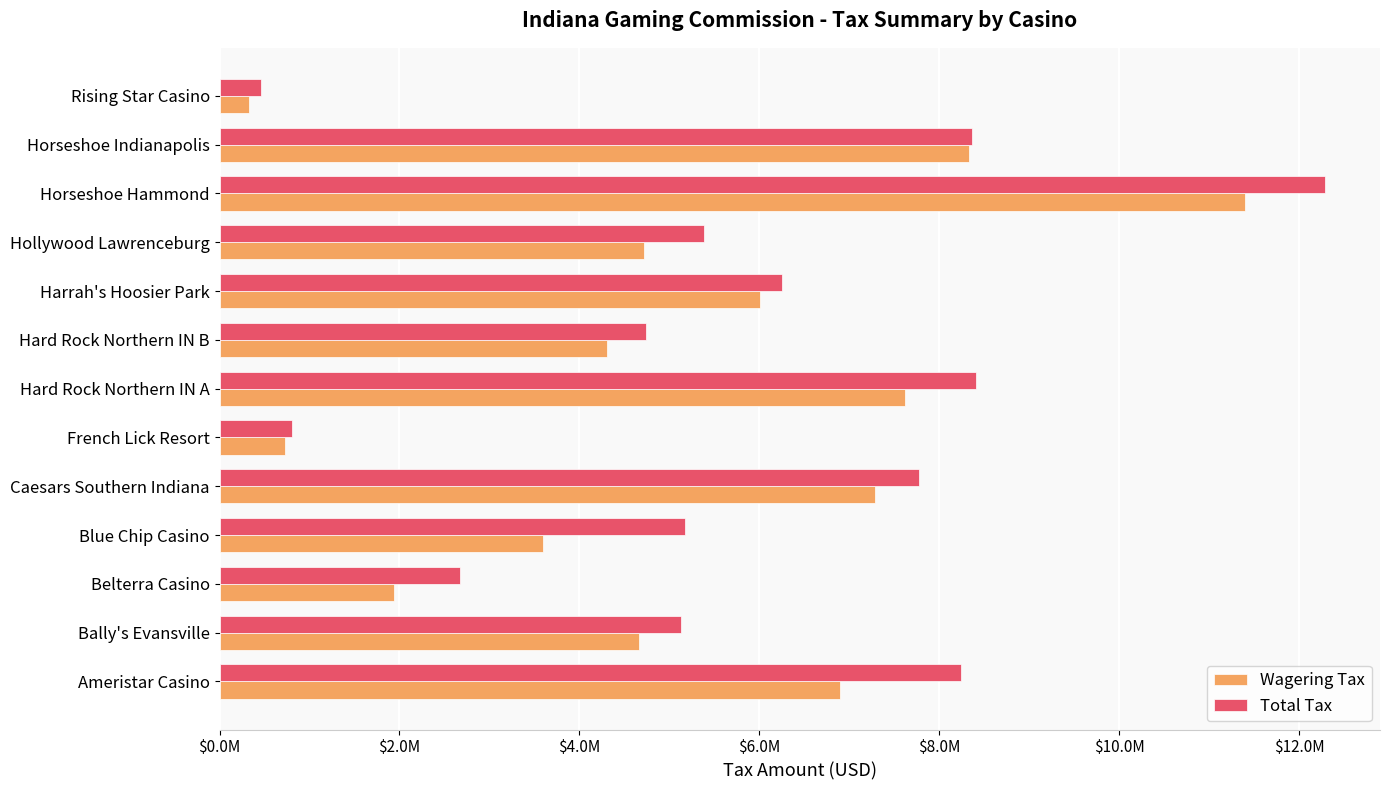

What are all the series names shown in the legend?

Wagering Tax, Total Tax